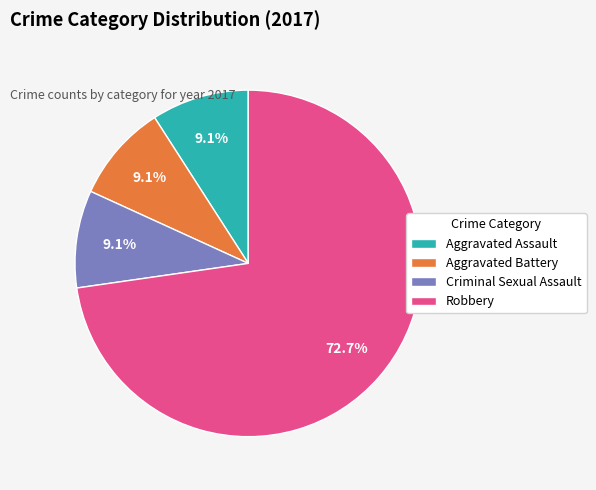

To the nearest percent, what percentage of the pie is Aggravated Assault?

9%